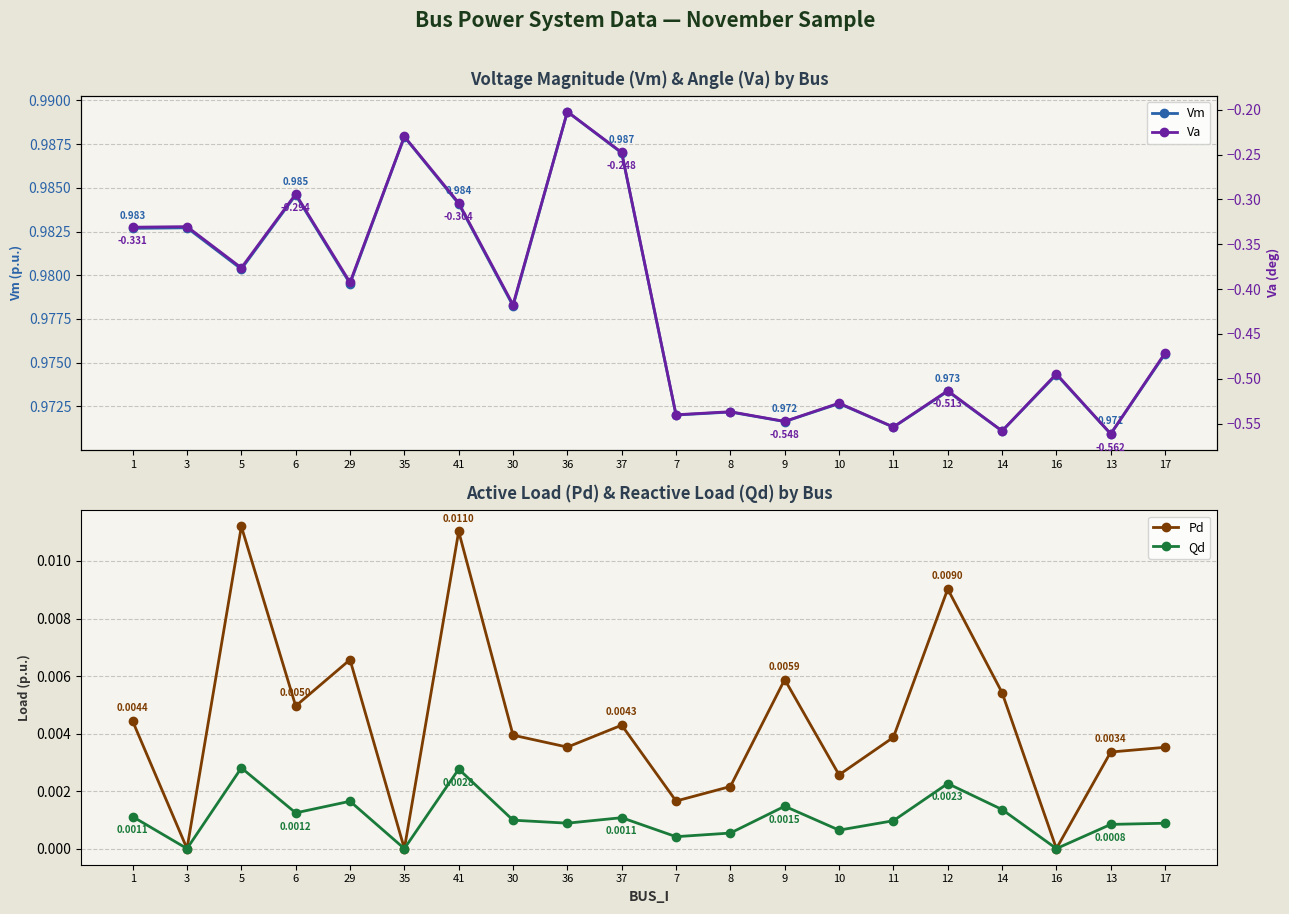

True or false: Va and Vm cross at least once.

False